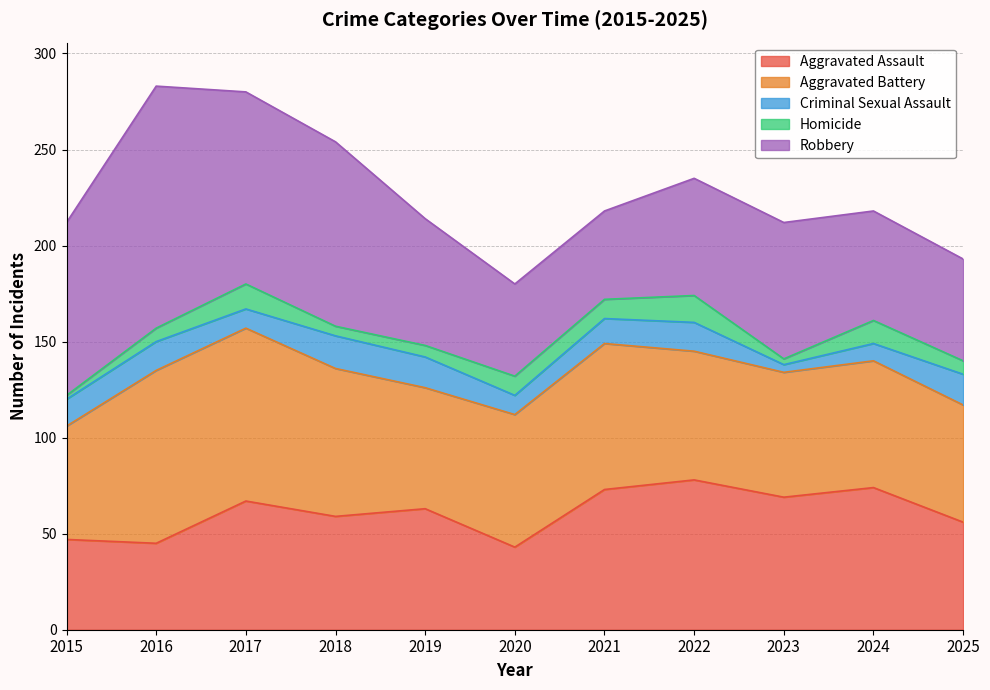

Is it true that Aggravated Battery equals 67 at 2022?

True